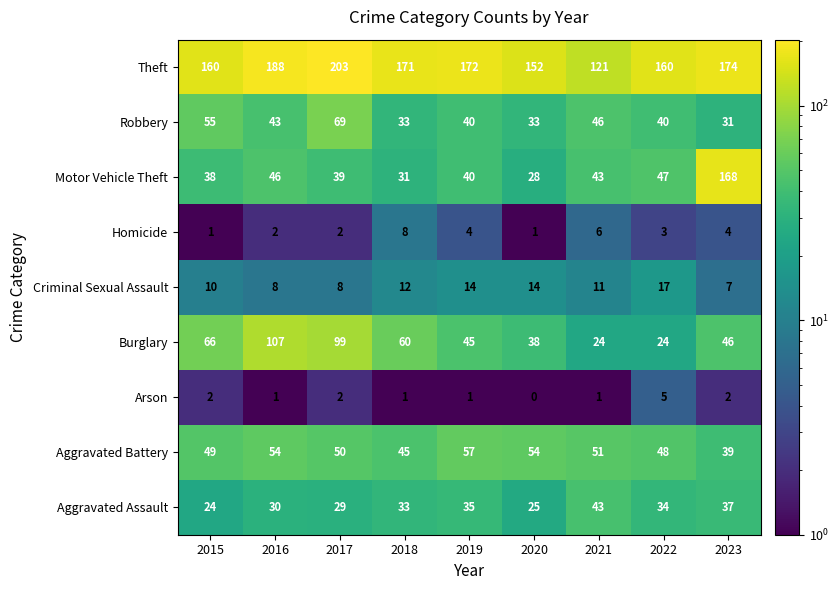

What is the approximate value of Theft at 2016, to the nearest 10?

190